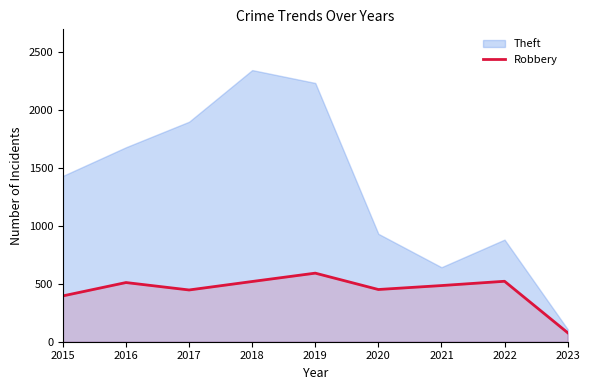

True or false: the data shows 782 at 2022.

False